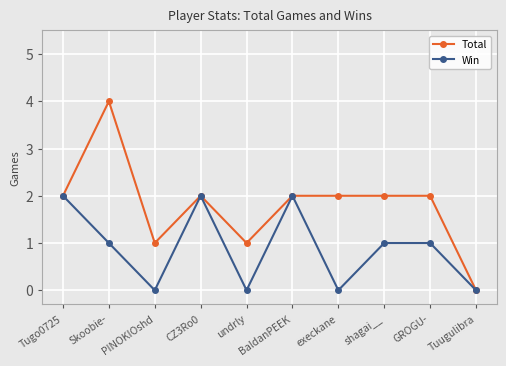

Is the value of Win at undrly greater than the value of Total at Tugo0725?

No